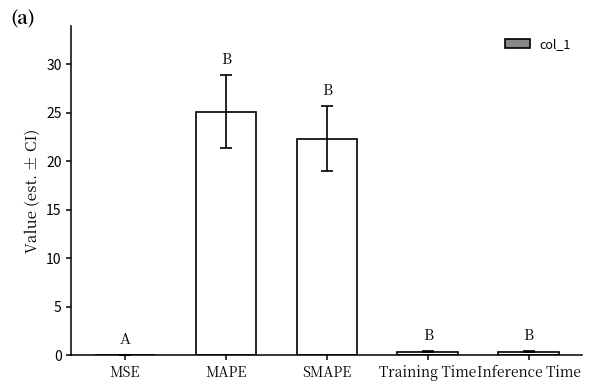

At which label is the value closest to 12?

SMAPE